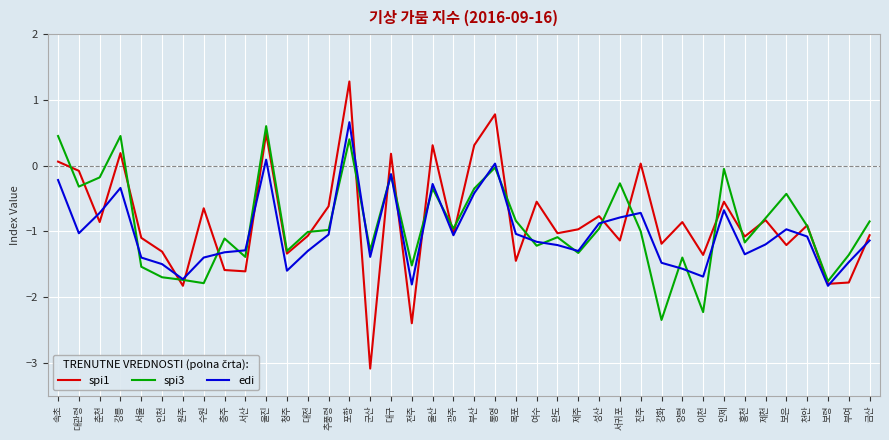

Between which two adjacent categories do spi3 and spi1 first intersect?

속초 and 대관령